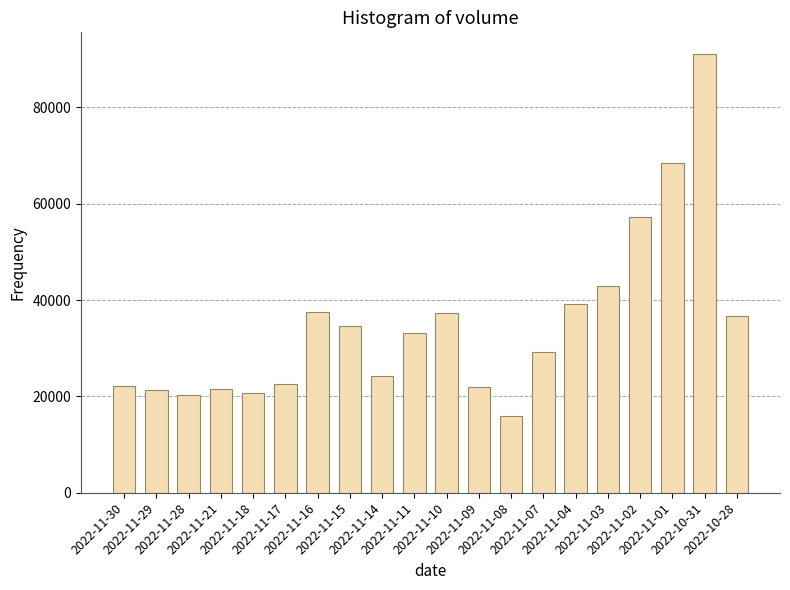

Where does the data first go above 33234?

2022-11-16